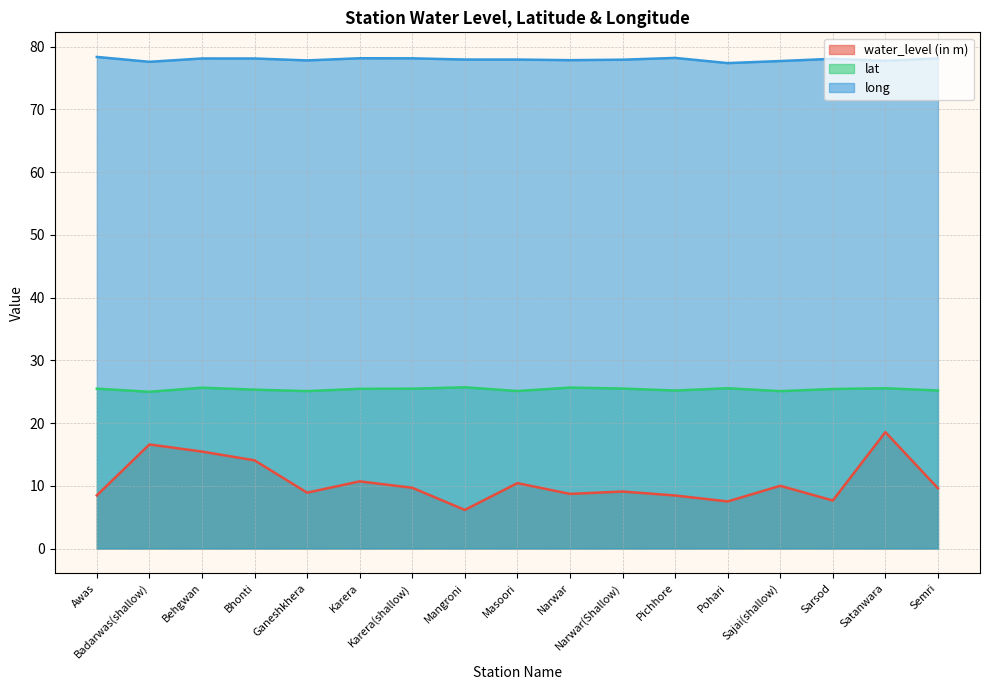

What is the average value of the lat series?

25.4